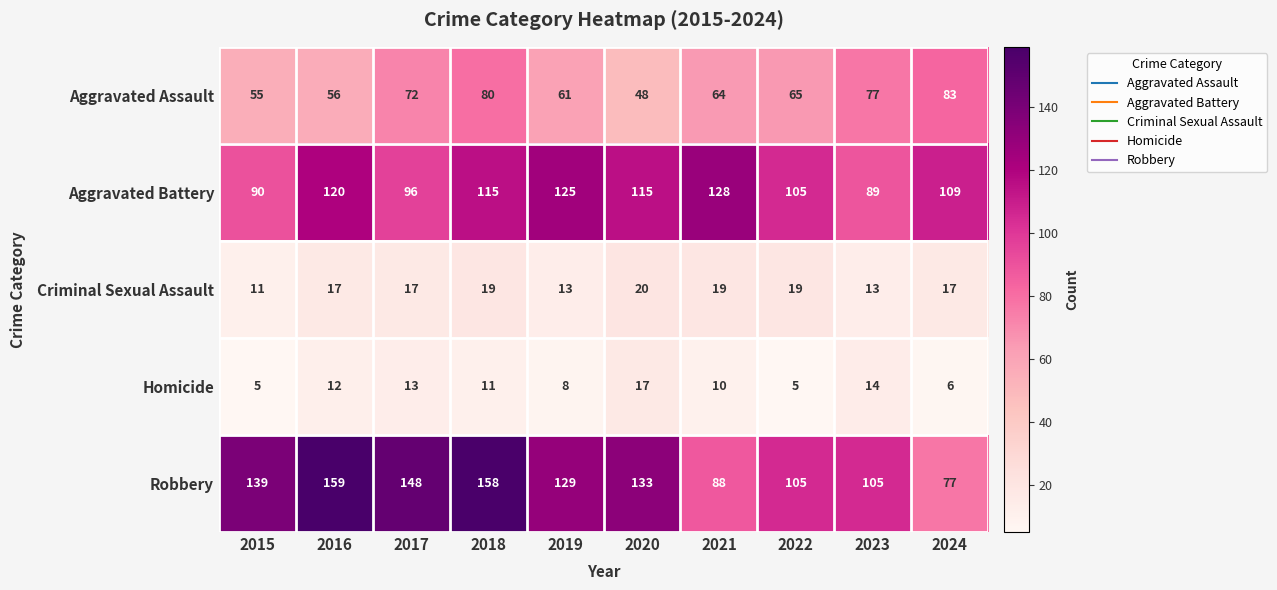

What is the difference between the Homicide values at 2017 and 2019?

5